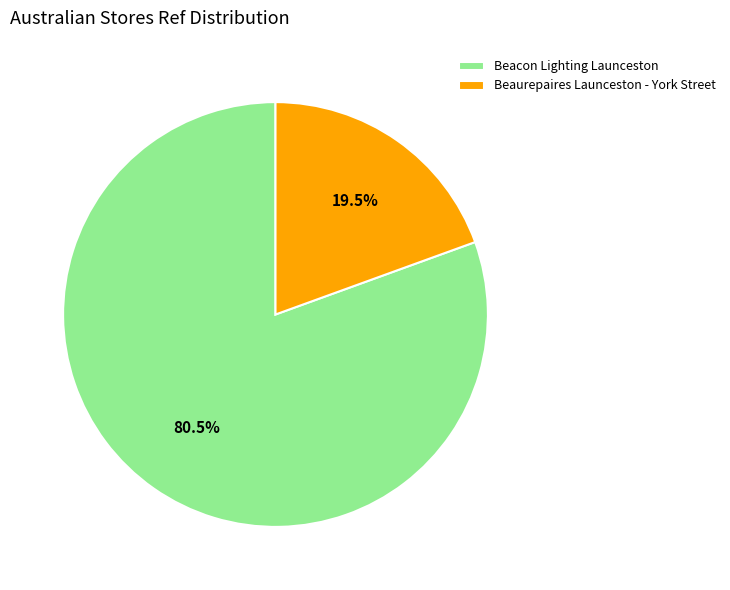

What is the majority slice?

Beacon Lighting Launceston